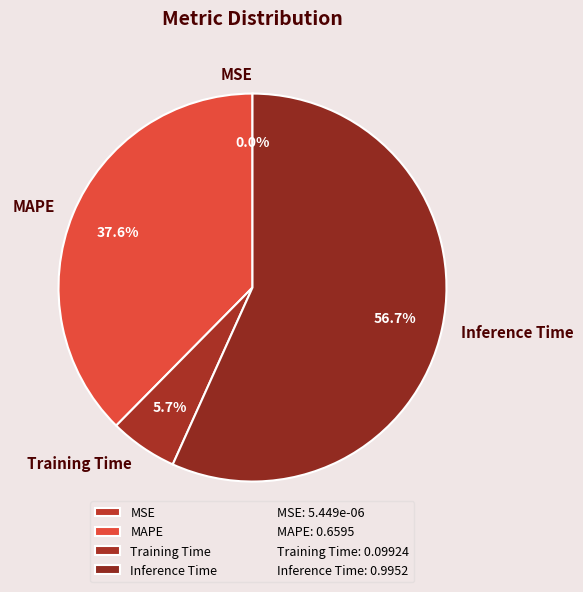

Between MAPE and Inference Time, which is larger?

Inference Time